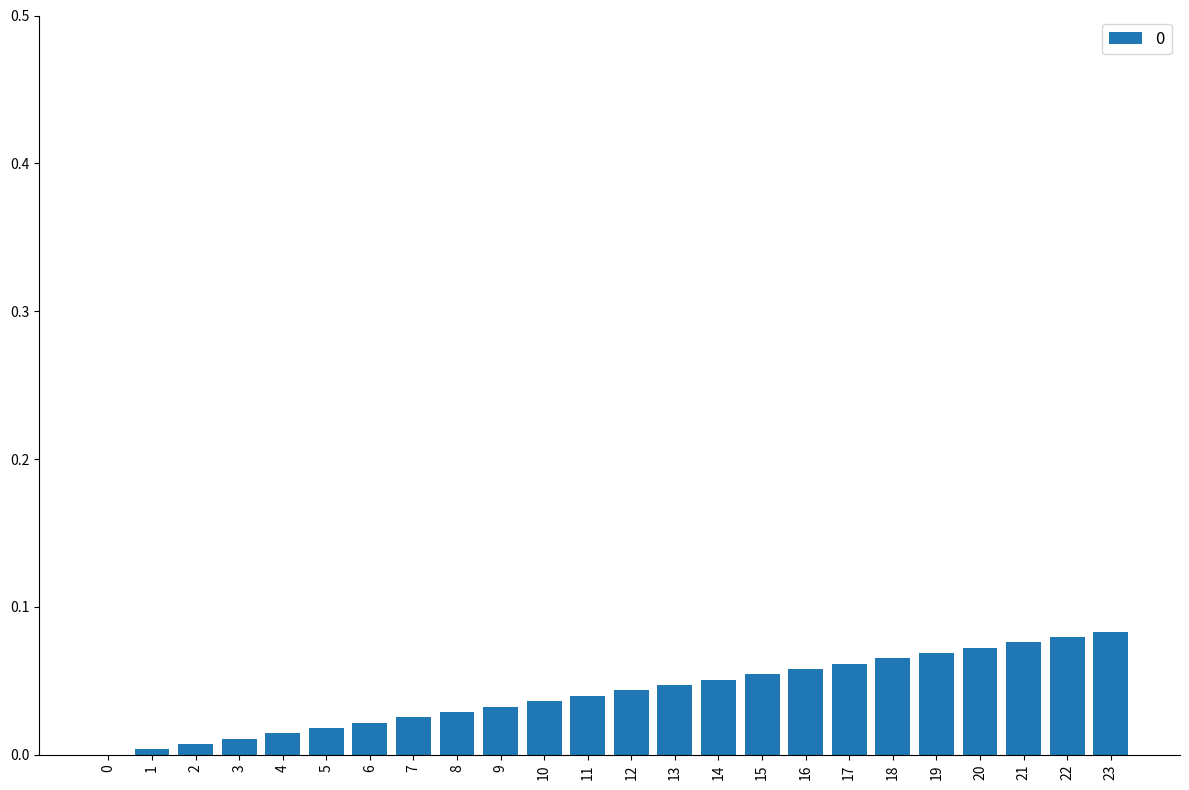

What is the sum of all values?

1.0